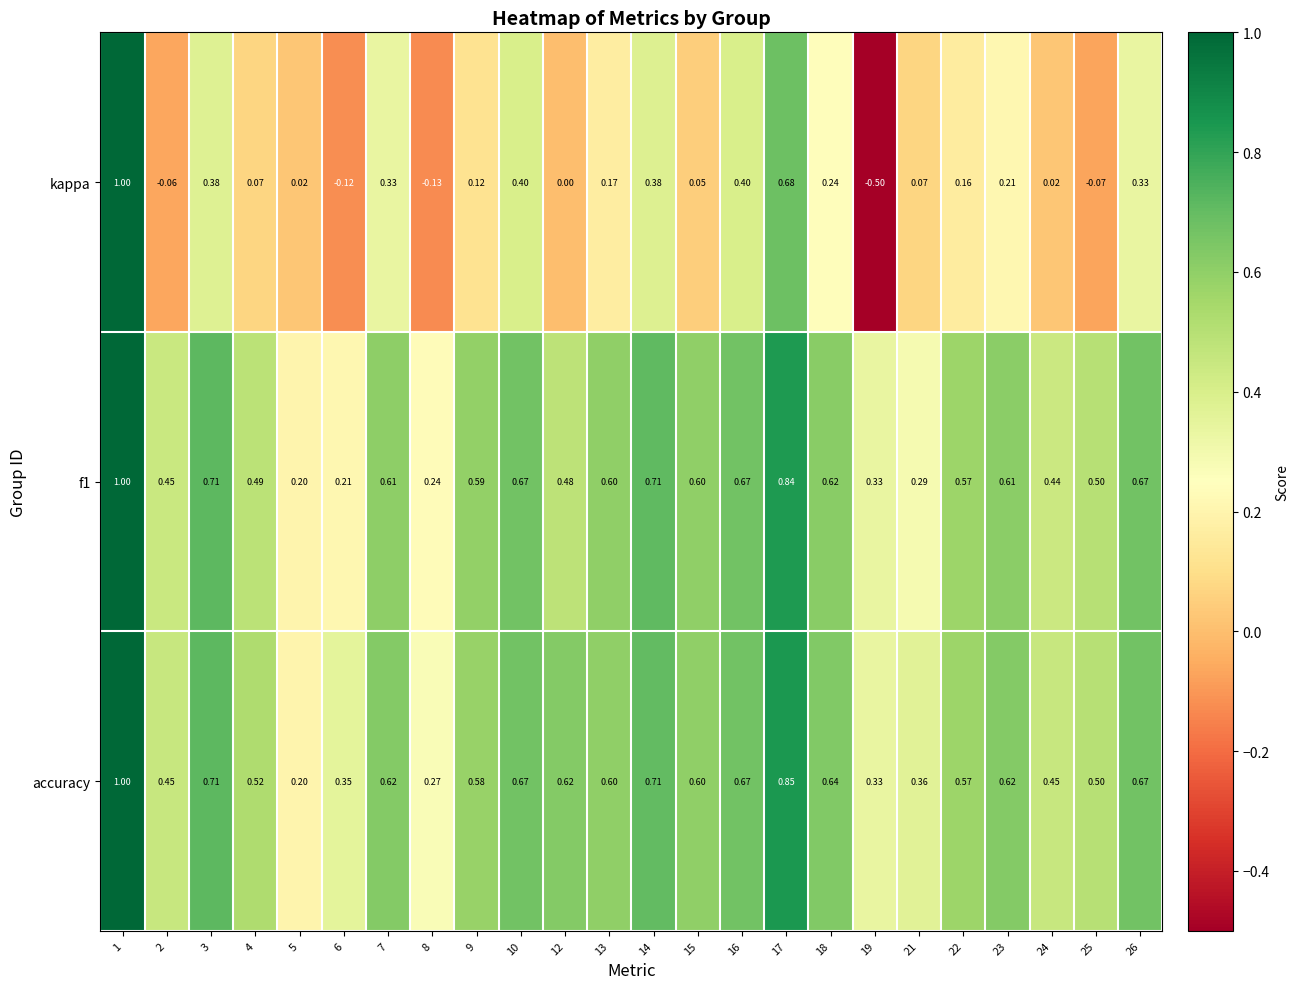

Which series has the largest range (max minus min)?

kappa